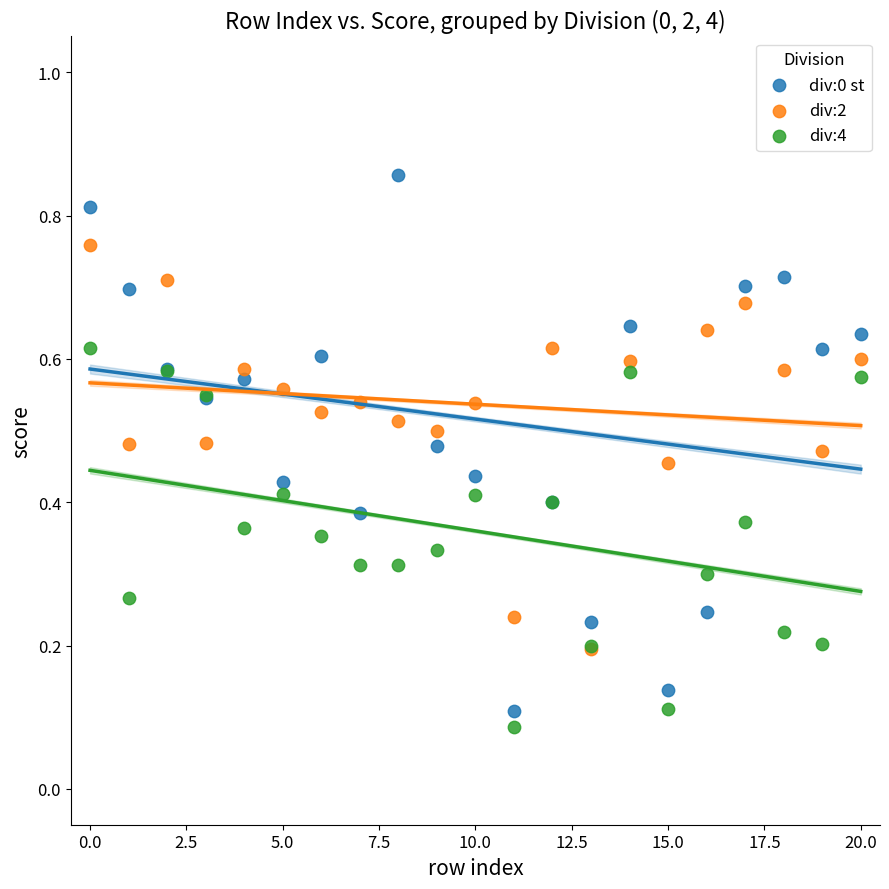

Which series reaches the maximum Y coordinate?

div:0 st